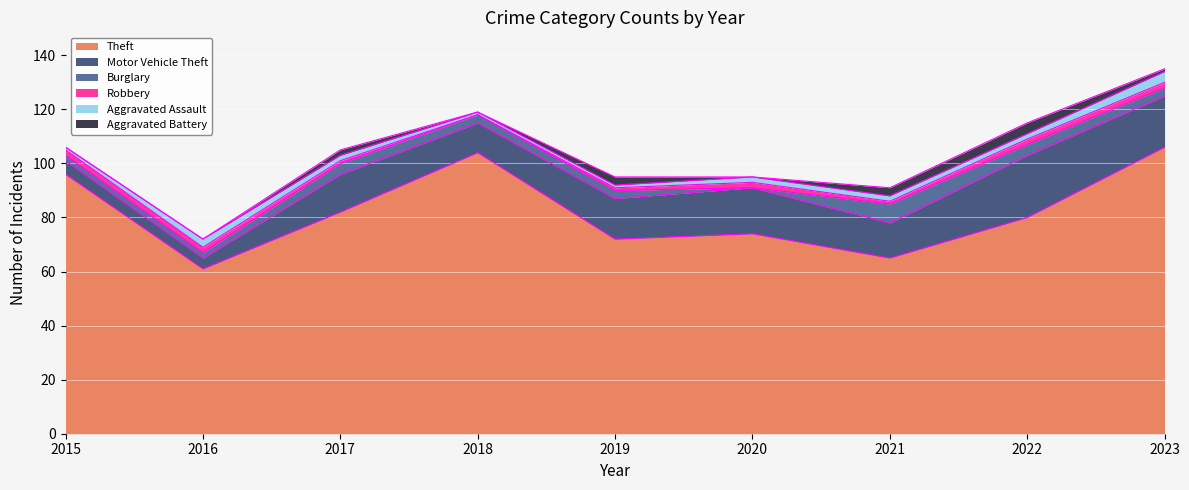

Where do Aggravated Assault and Robbery first cross each other?

2015 and 2016